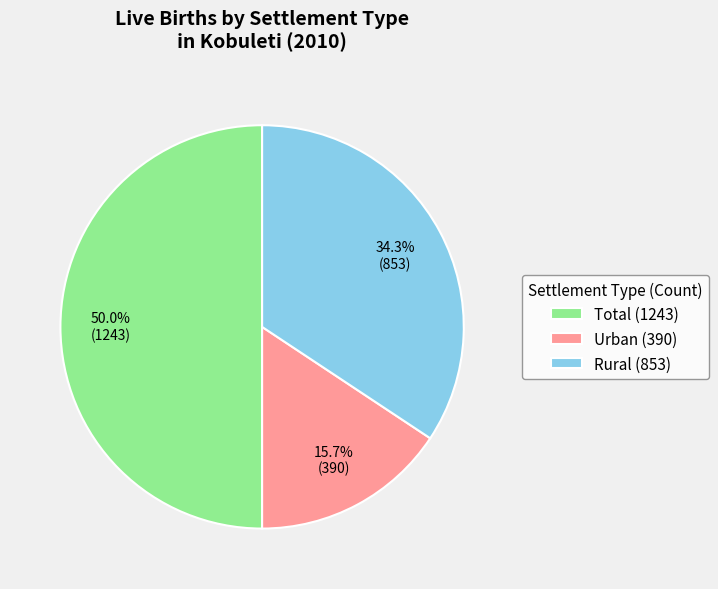

Does Rural represent more than half of the total?

No